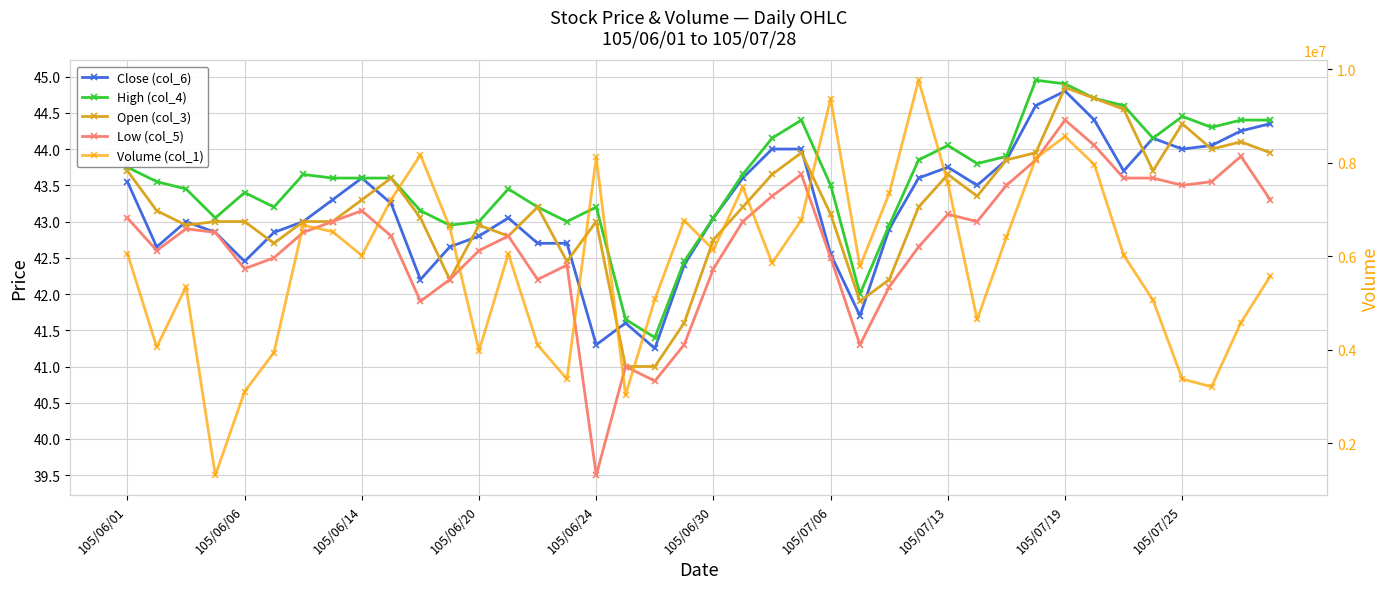

The Volume (col_1) series shows 6779694.0 at 23. True or false?

True